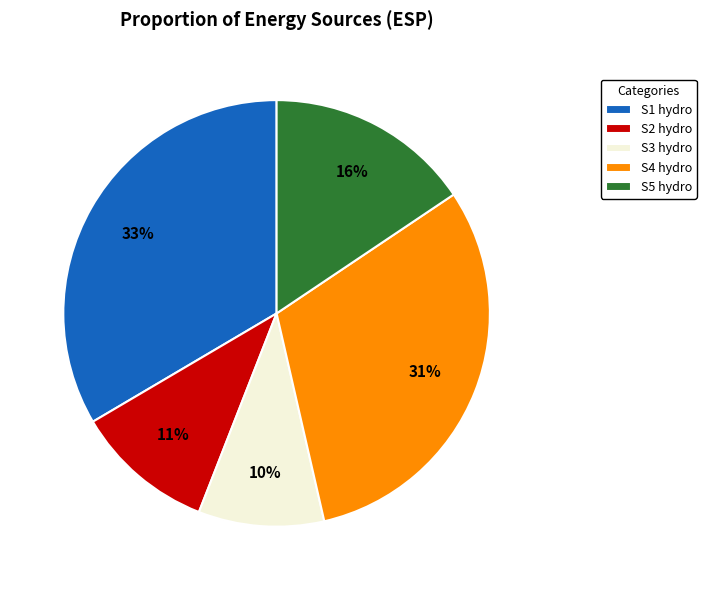

Rank the categories by value from lowest to highest.

S3 hydro, S2 hydro, S5 hydro, S4 hydro, S1 hydro